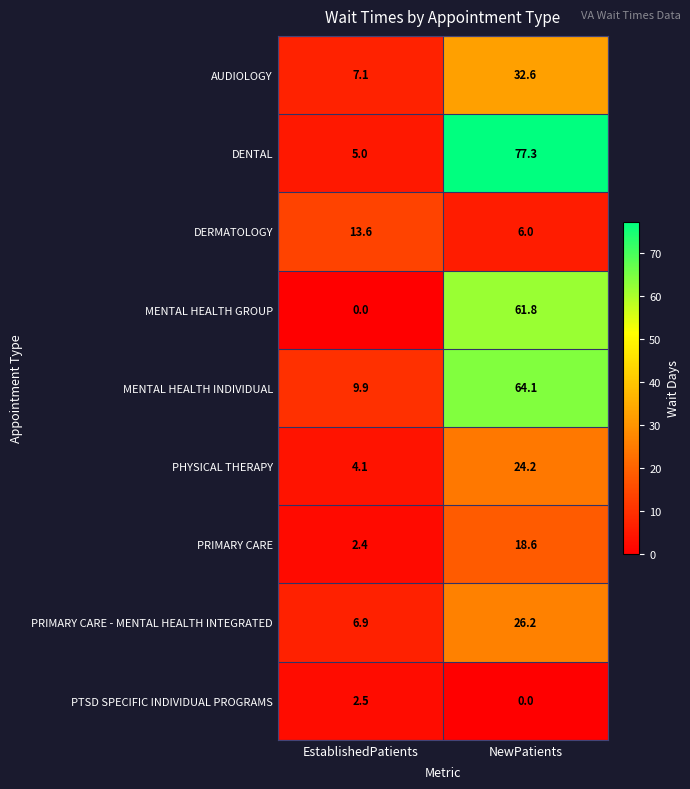

What is the difference between the DERMATOLOGY values at NewPatients and EstablishedPatients?

7.6